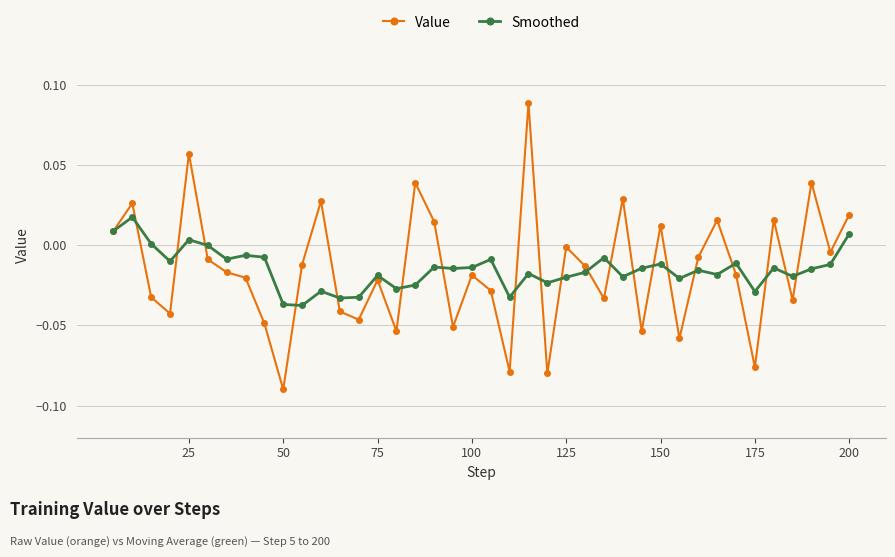

True or false: Smoothed has more than 0 points higher than both neighbors.

True